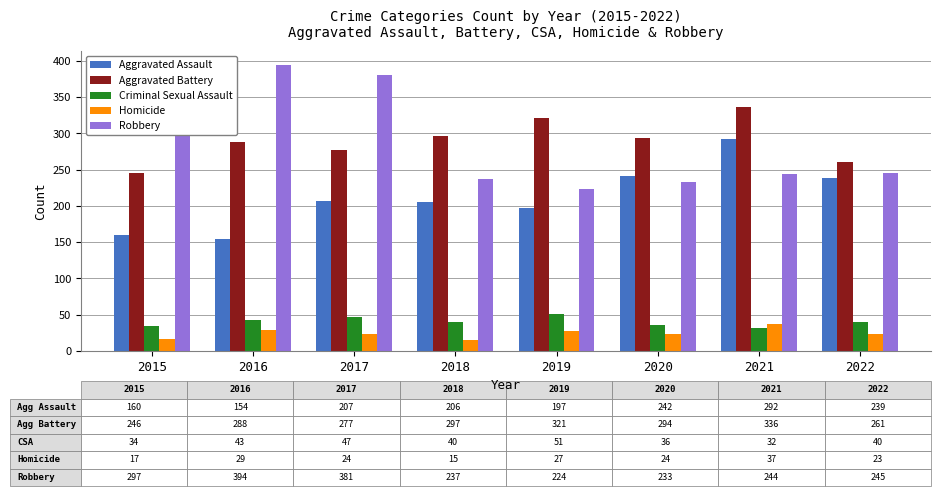

At how many categories does at least one series exceed 212?

8